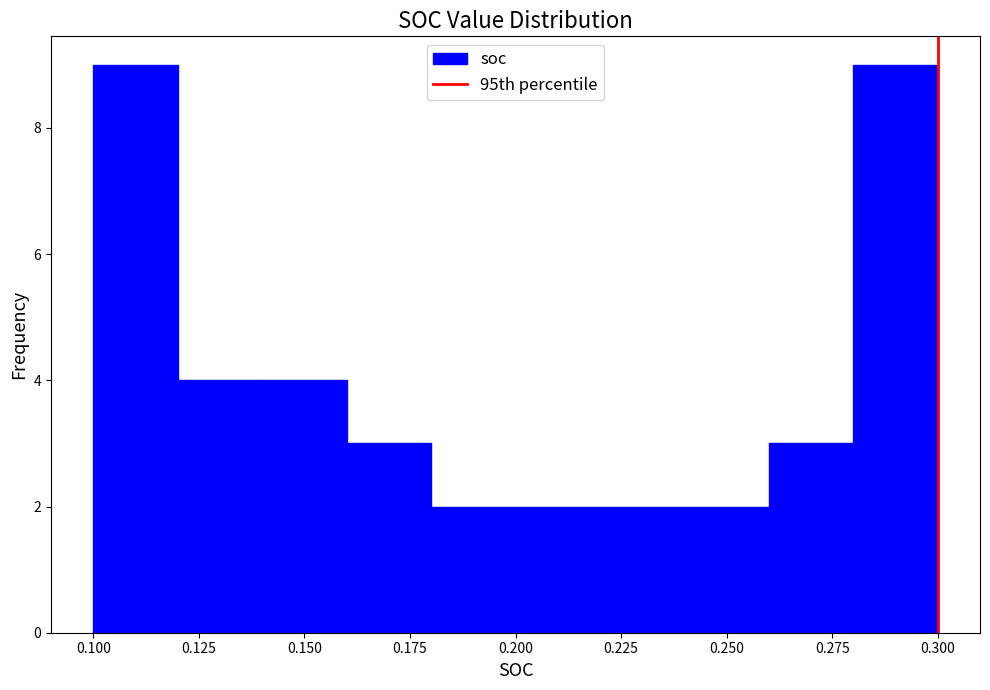

Reading left to right, list every bar in this chart as the range it spans on the x-axis followed by its height. The values are not printed on the chart, so give them approximately, as read against the axis.

0.10 to 0.12: 9
0.12 to 0.14: 4
0.14 to 0.16: 4
0.16 to 0.18: 3
0.18 to 0.20: 2
0.20 to 0.22: 2
0.22 to 0.24: 2
0.24 to 0.26: 2
0.26 to 0.28: 3
0.28 to 0.30: 9